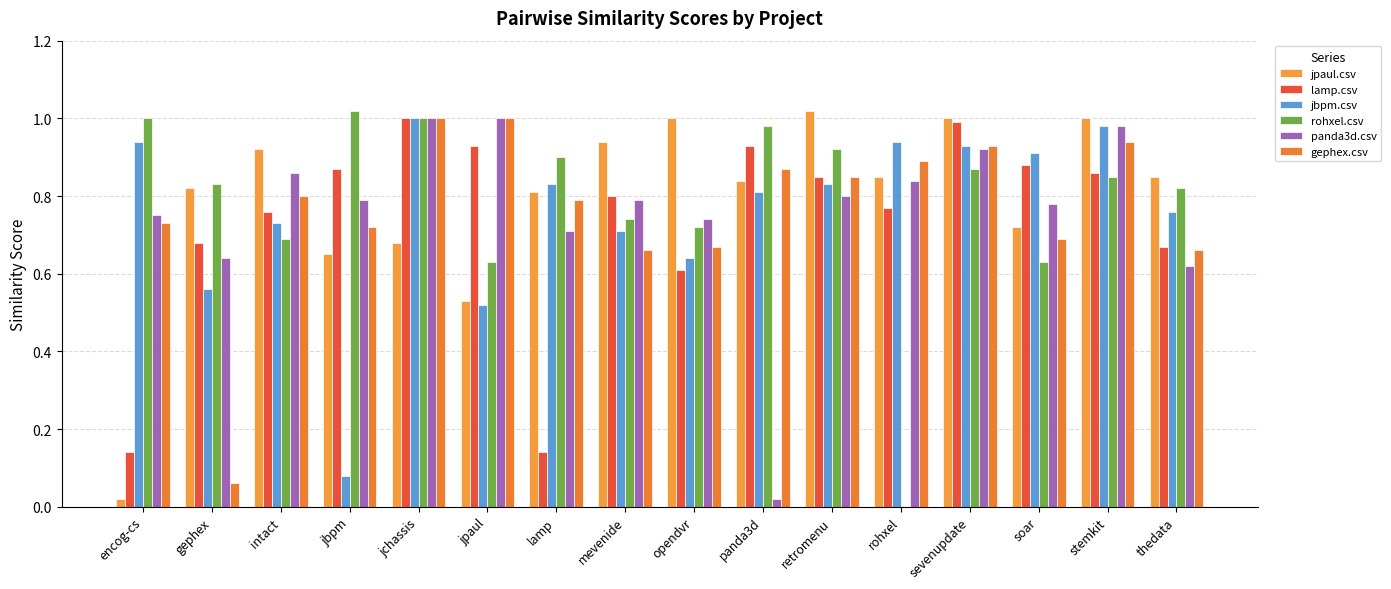

What is the label of the 11th bar from the left?

retromenu